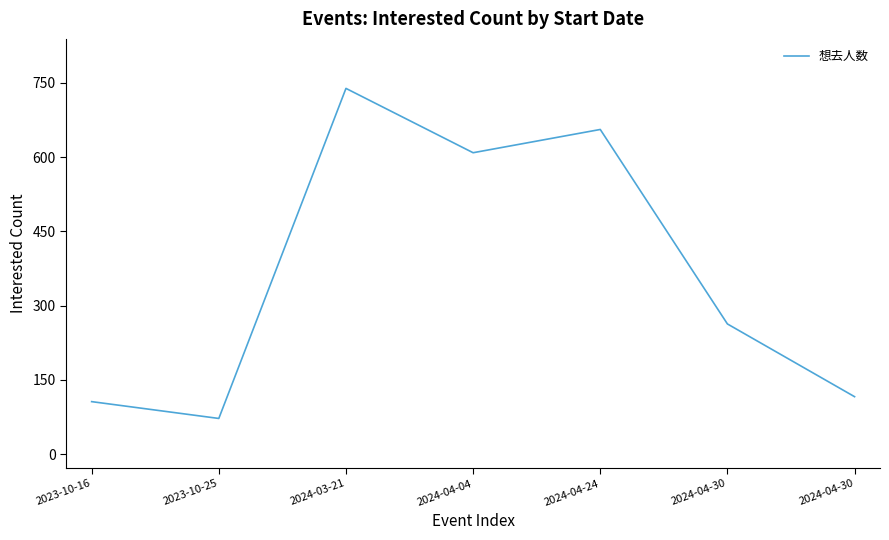

At which label does the data first exceed 263?

2024-03-21